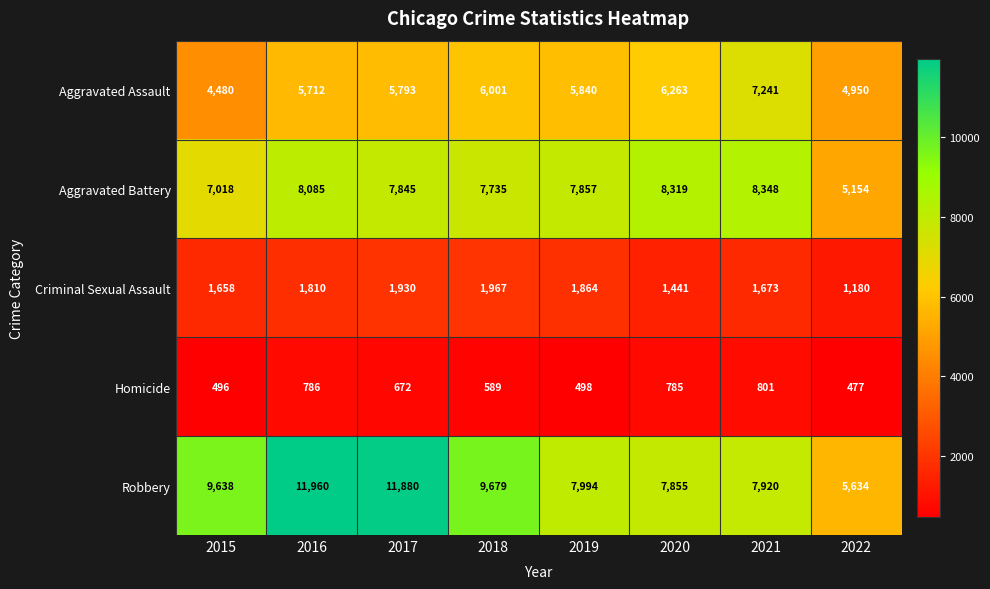

What is the difference between the second highest and second lowest values in the Aggravated Battery series?

1301